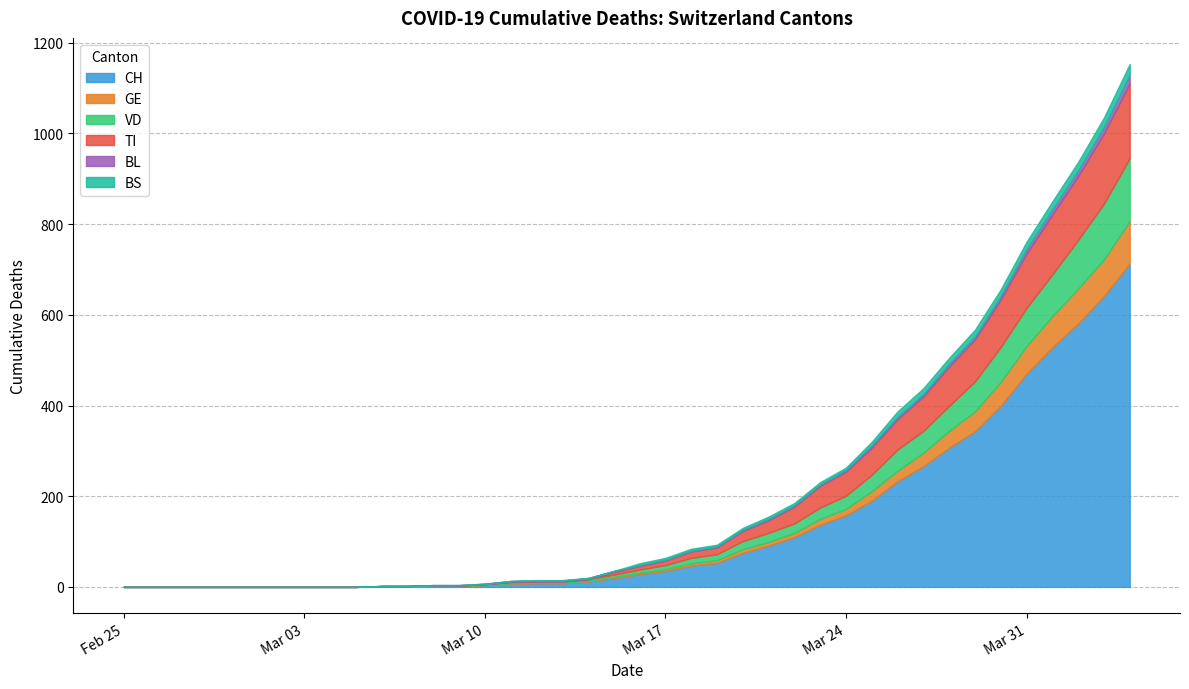

Between 2020-03-08 and 2020-03-16, which is larger?

2020-03-16